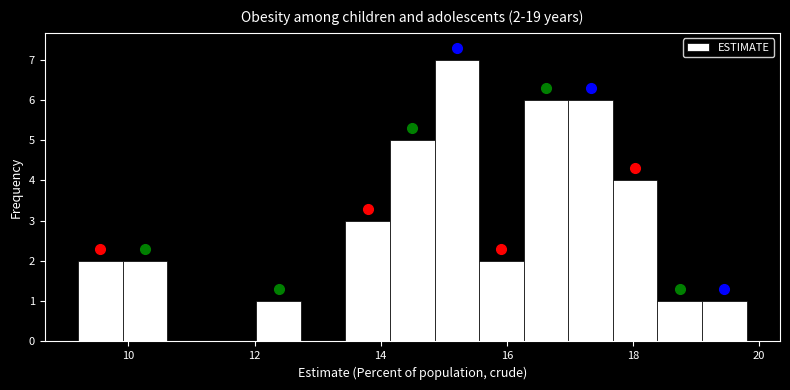

Around what value on the x-axis is the tallest bar? Give the approximate position of its centre, as read against the axis.

15.2